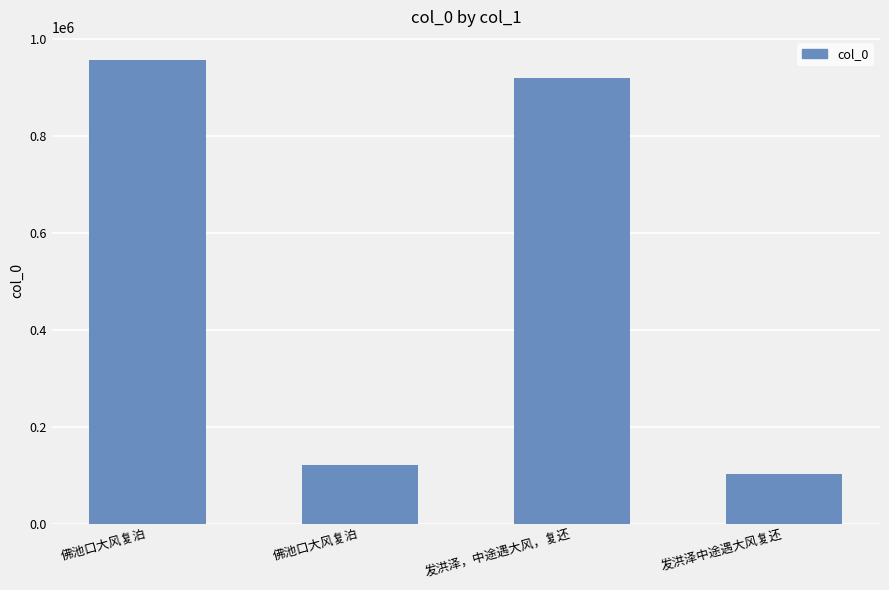

What is the difference between the values at 发洪泽，中途遇大风，复还 and 佛池口大风复泊?

798128